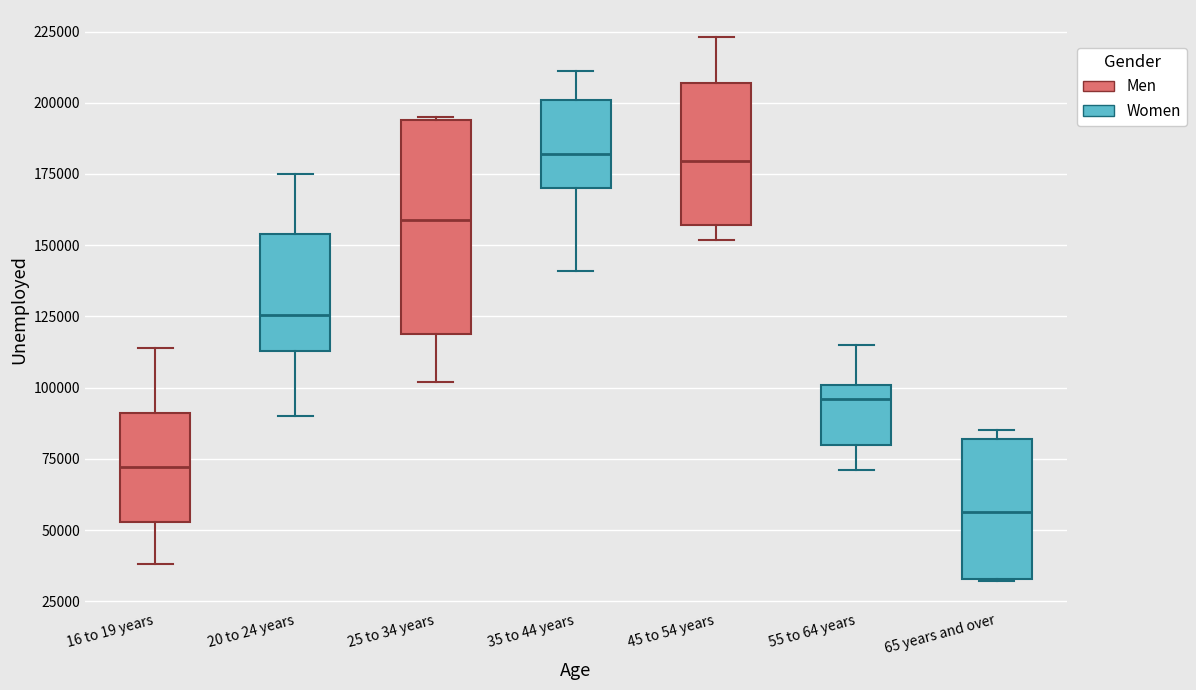

Reading left to right, read every box against the y-axis: the position of its median line, the range the box covers, and the ends of its whiskers. The values are not printed on the chart, so give them approximately, as read against the axis.

16 to 19 years: median 70000, box 55000 to 90000, whiskers 40000 to 115000
20 to 24 years: median 125000, box 115000 to 155000, whiskers 90000 to 175000
25 to 34 years: median 160000, box 120000 to 195000, whiskers 100000 to 195000
35 to 44 years: median 180000, box 170000 to 200000, whiskers 140000 to 210000
45 to 54 years: median 180000, box 155000 to 205000, whiskers 150000 to 225000
55 to 64 years: median 95000, box 80000 to 100000, whiskers 70000 to 115000
65 years and over: median 55000, box 35000 to 80000, whiskers 30000 to 85000